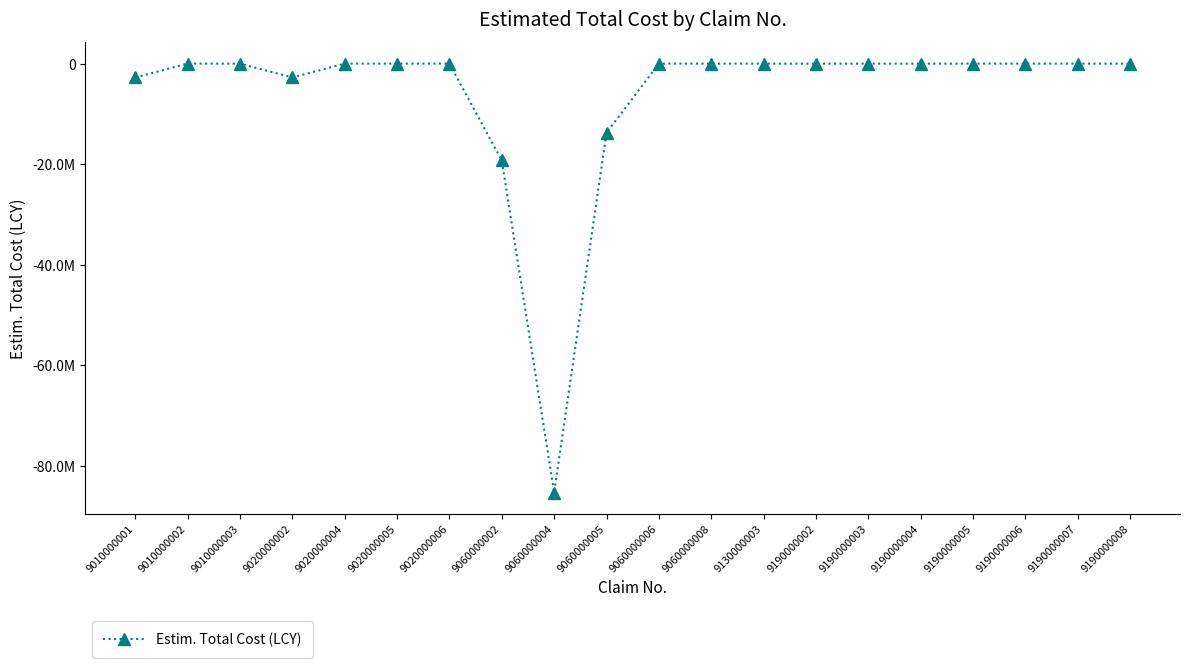

What value does the data have at 9190000008, to the nearest 50?

-5500